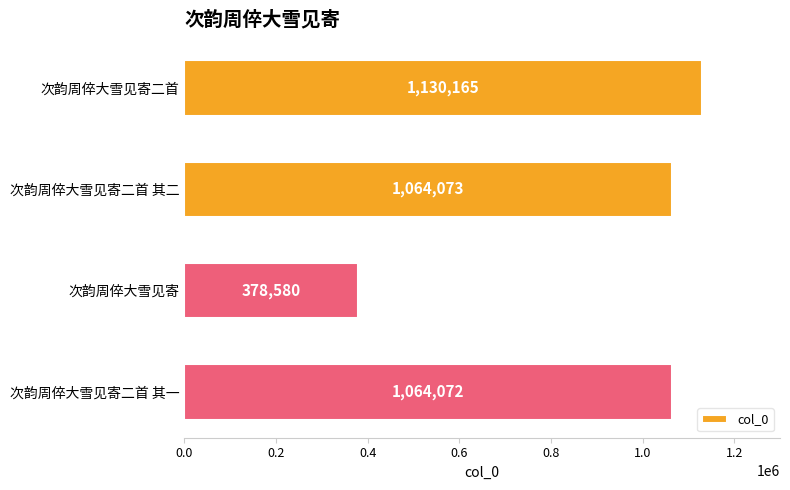

Rank the categories by value from lowest to highest.

次韵周倅大雪见寄, 次韵周倅大雪见寄二首 其一, 次韵周倅大雪见寄二首 其二, 次韵周倅大雪见寄二首